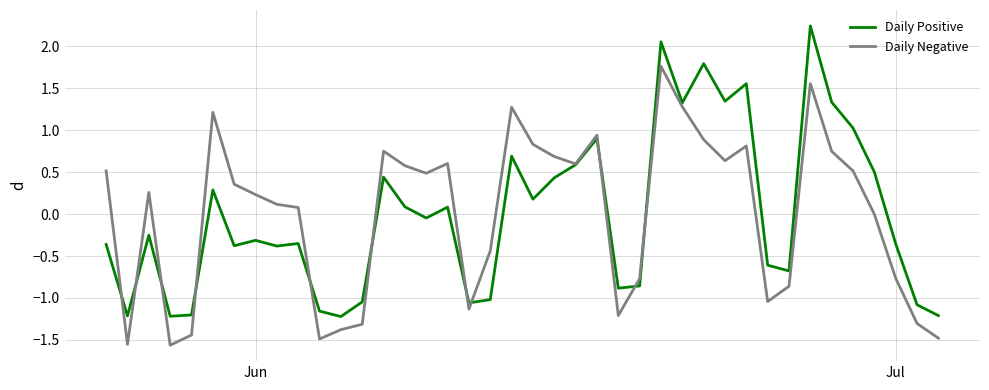

What is the maximum value for Daily Negative?

1.8